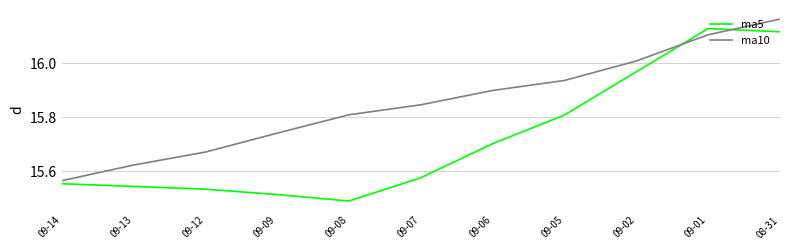

Which series has the largest range (max minus min)?

ma5